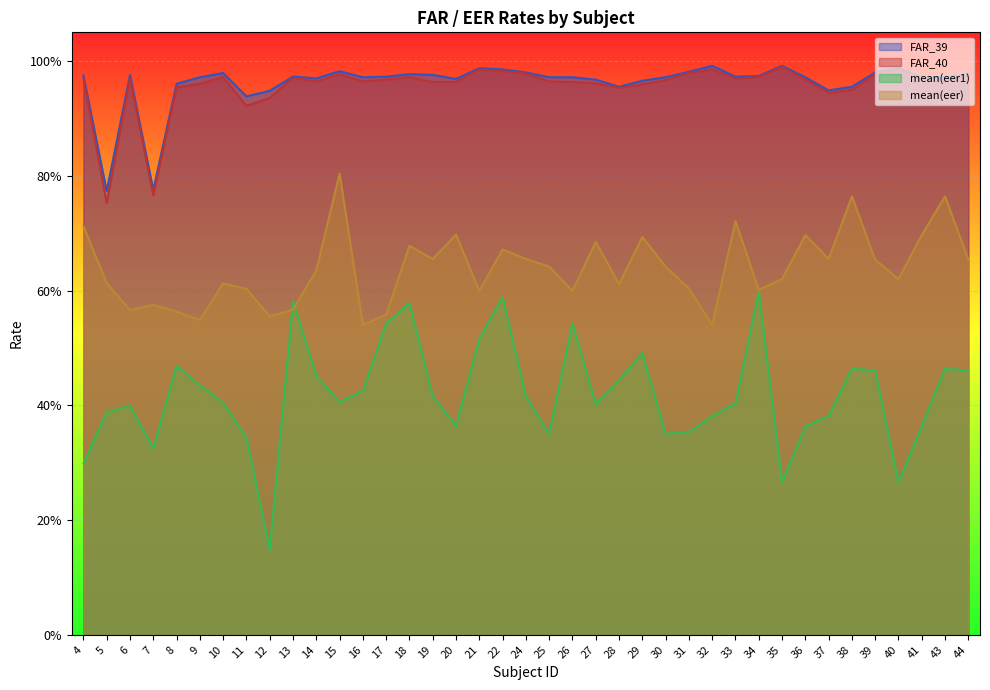

List the labels in order of value, smallest first.

5, 7, 11, 12, 37, 38, 28, 8, 29, 27, 20, 14, 36, 41, 9, 16, 25, 26, 30, 43, 17, 33, 13, 34, 4, 19, 6, 44, 18, 10, 24, 39, 31, 15, 22, 21, 40, 32, 35